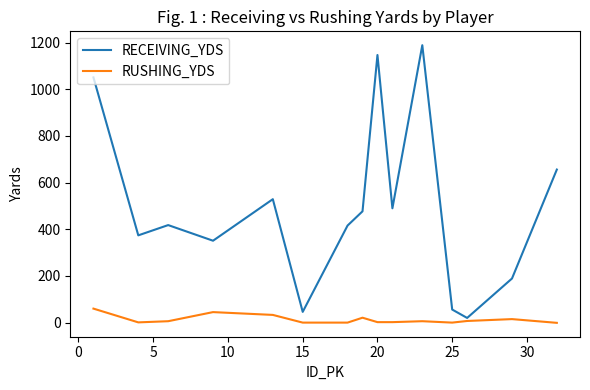

Which series has the largest total across all categories?

RECEIVING_YDS